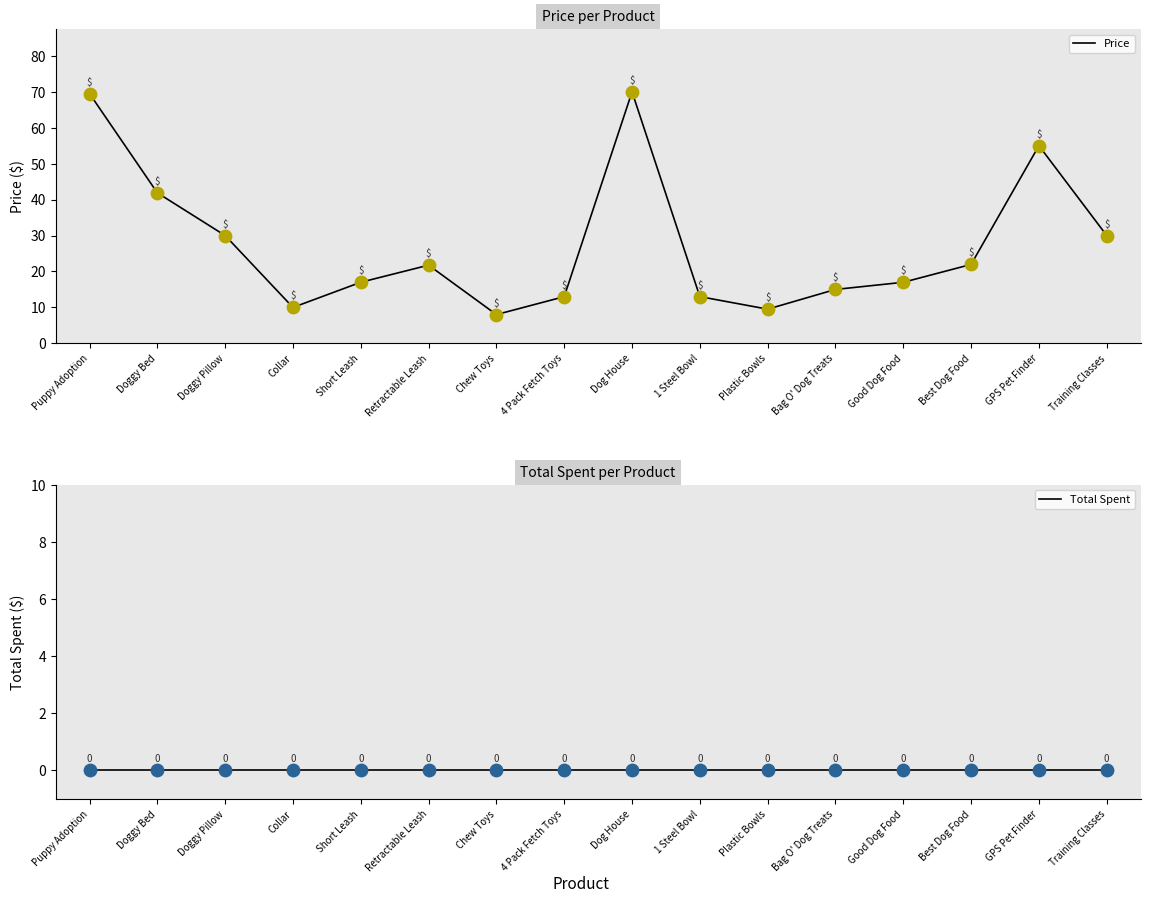

At how many categories does at least one series exceed 56?

2